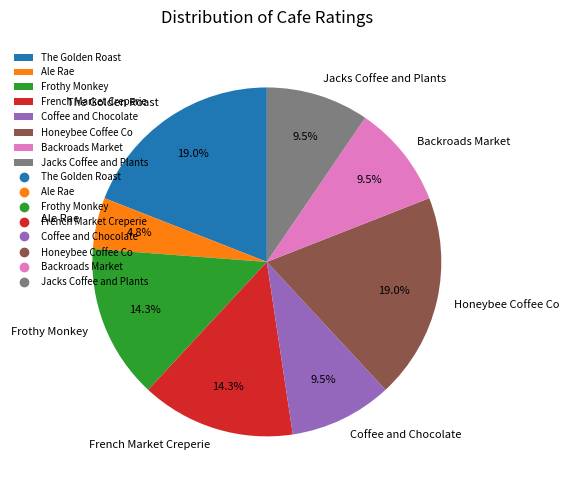

Count the number of slices in the pie.

8